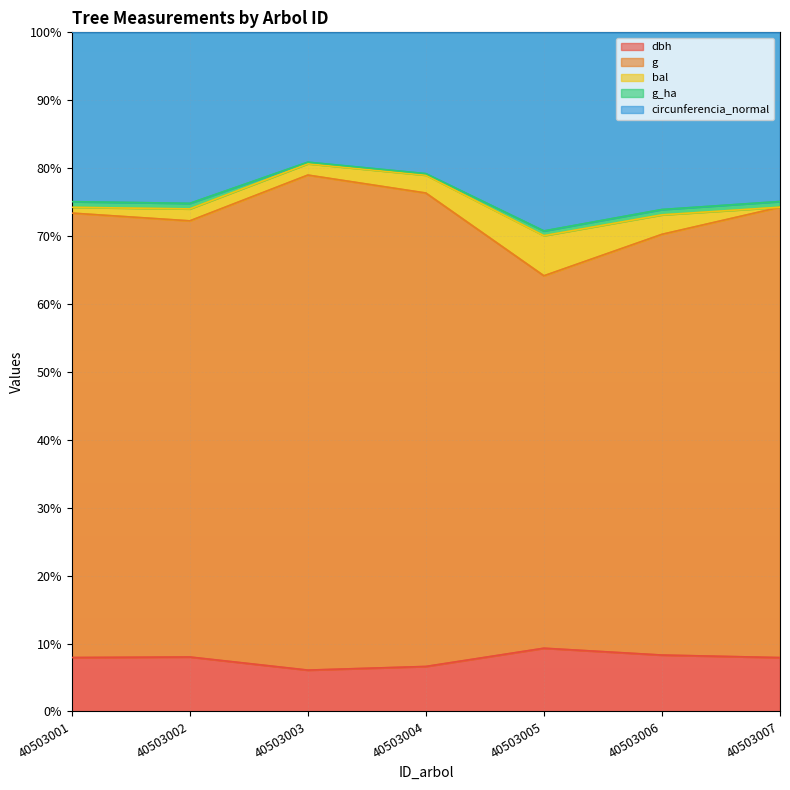

The value of dbh at 40503007 is 3.4. True or false?

False